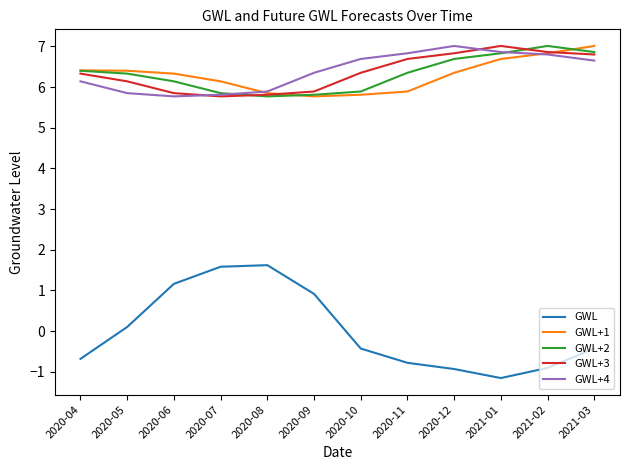

What is the highest value of the GWL+2 series?

7.0